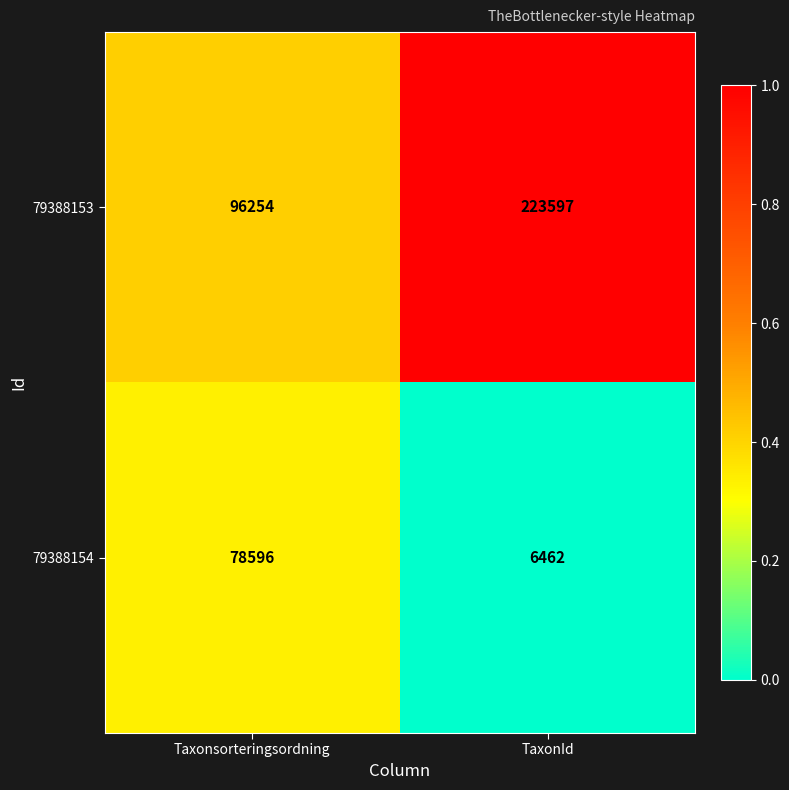

What value does the 79388154 series have at Taxonsorteringsordning?

78596